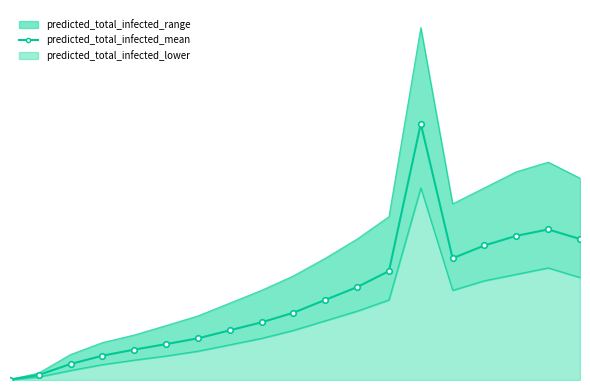

What is the smallest value displayed?

135